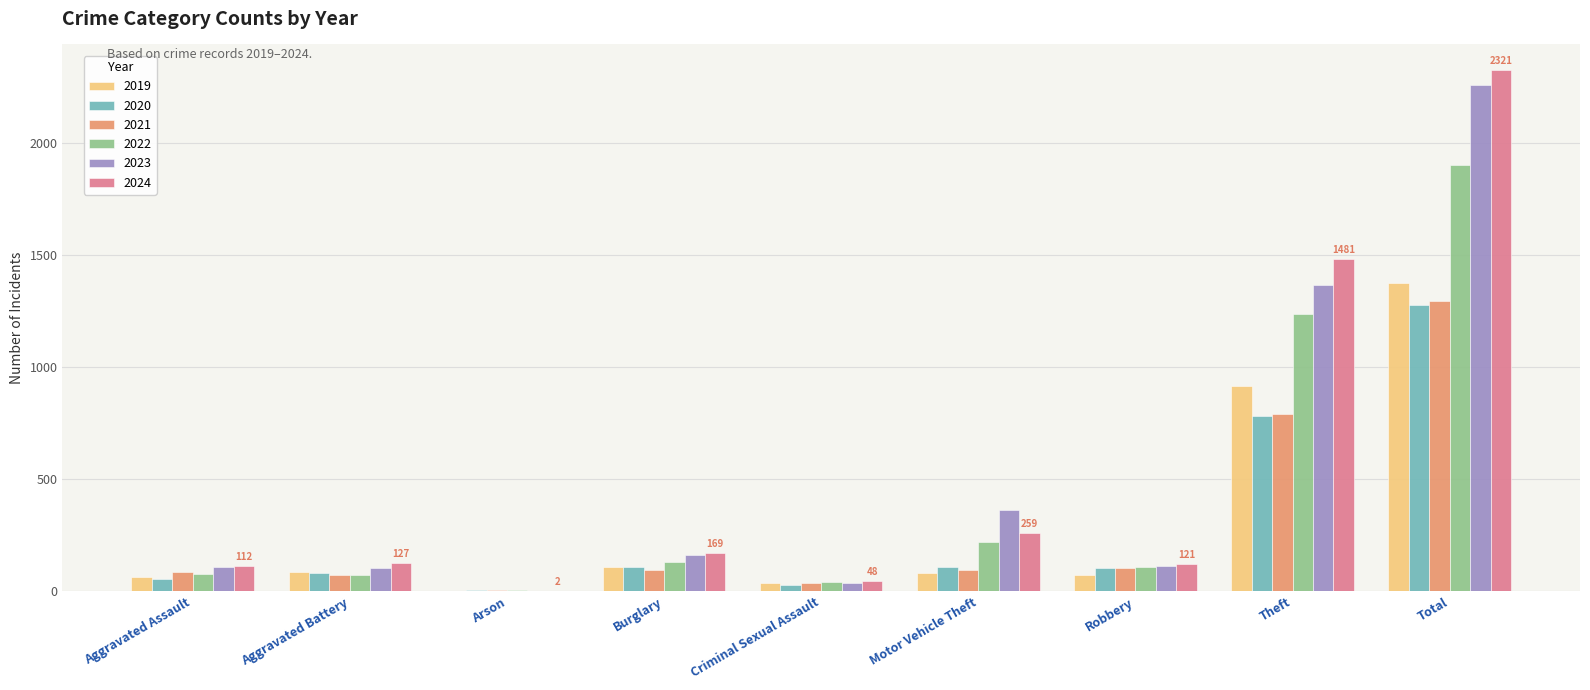

What is the sum of all 2024 values?

4640